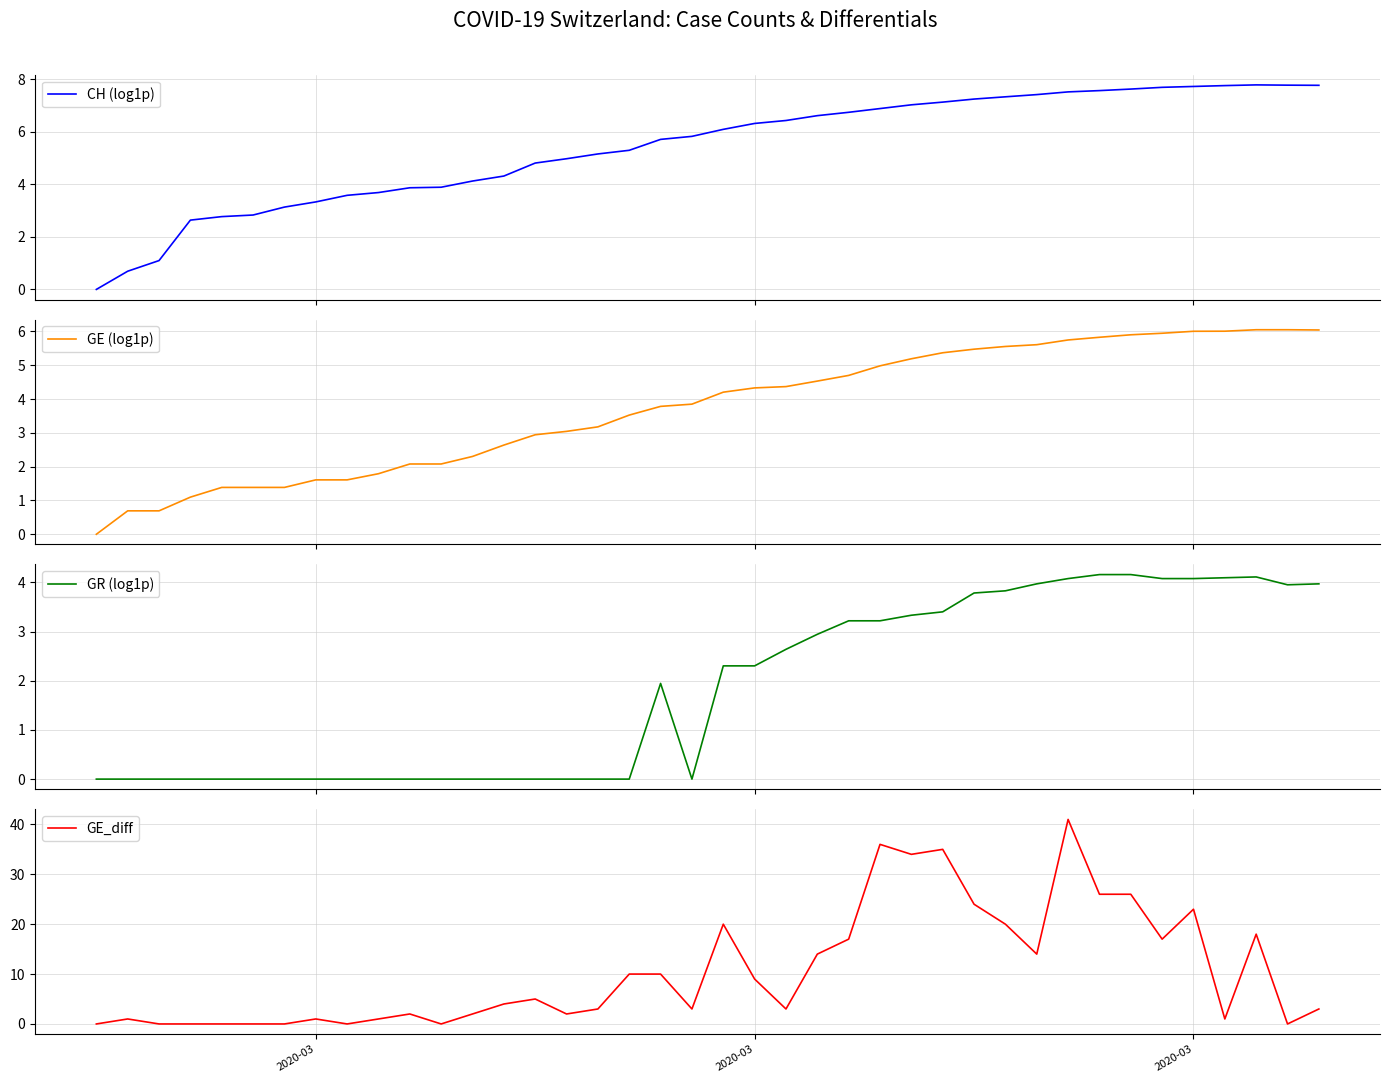

Reading left to right, extract all data points from this chart.

CH (log1p): 0.0	0.7	1.1	2.6	2.8	2.8	3.1	3.3	3.6	3.7	3.9	3.9	4.1	4.3	4.8	5.0	5.2	5.3	5.7	5.8	6.1	6.3	6.4	6.6	6.7	6.9	7.0	7.1	7.2	7.3	7.4	7.5	7.6	7.6	7.7	7.7	7.8	7.8	7.8	7.8
GE (log1p): 0.0	0.7	0.7	1.1	1.4	1.4	1.4	1.6	1.6	1.8	2.1	2.1	2.3	2.6	2.9	3.0	3.2	3.5	3.8	3.9	4.2	4.3	4.4	4.5	4.7	5.0	5.2	5.4	5.5	5.6	5.6	5.7	5.8	5.9	5.9	6.0	6.0	6.1	6.1	6.0
GR (log1p): 0.0	0.0	0.0	0.0	0.0	0.0	0.0	0.0	0.0	0.0	0.0	0.0	0.0	0.0	0.0	0.0	0.0	0.0	1.9	0.0	2.3	2.3	2.6	2.9	3.2	3.2	3.3	3.4	3.8	3.8	4.0	4.1	4.2	4.2	4.1	4.1	4.1	4.1	4.0	4.0
GE_diff: 0.0	1.0	0.0	0.0	0.0	0.0	0.0	1.0	0.0	1.0	2.0	0.0	2.0	4.0	5.0	2.0	3.0	10.0	10.0	3.0	20.0	9.0	3.0	14.0	17.0	36.0	34.0	35.0	24.0	20.0	14.0	41.0	26.0	26.0	17.0	23.0	1.0	18.0	0.0	3.0